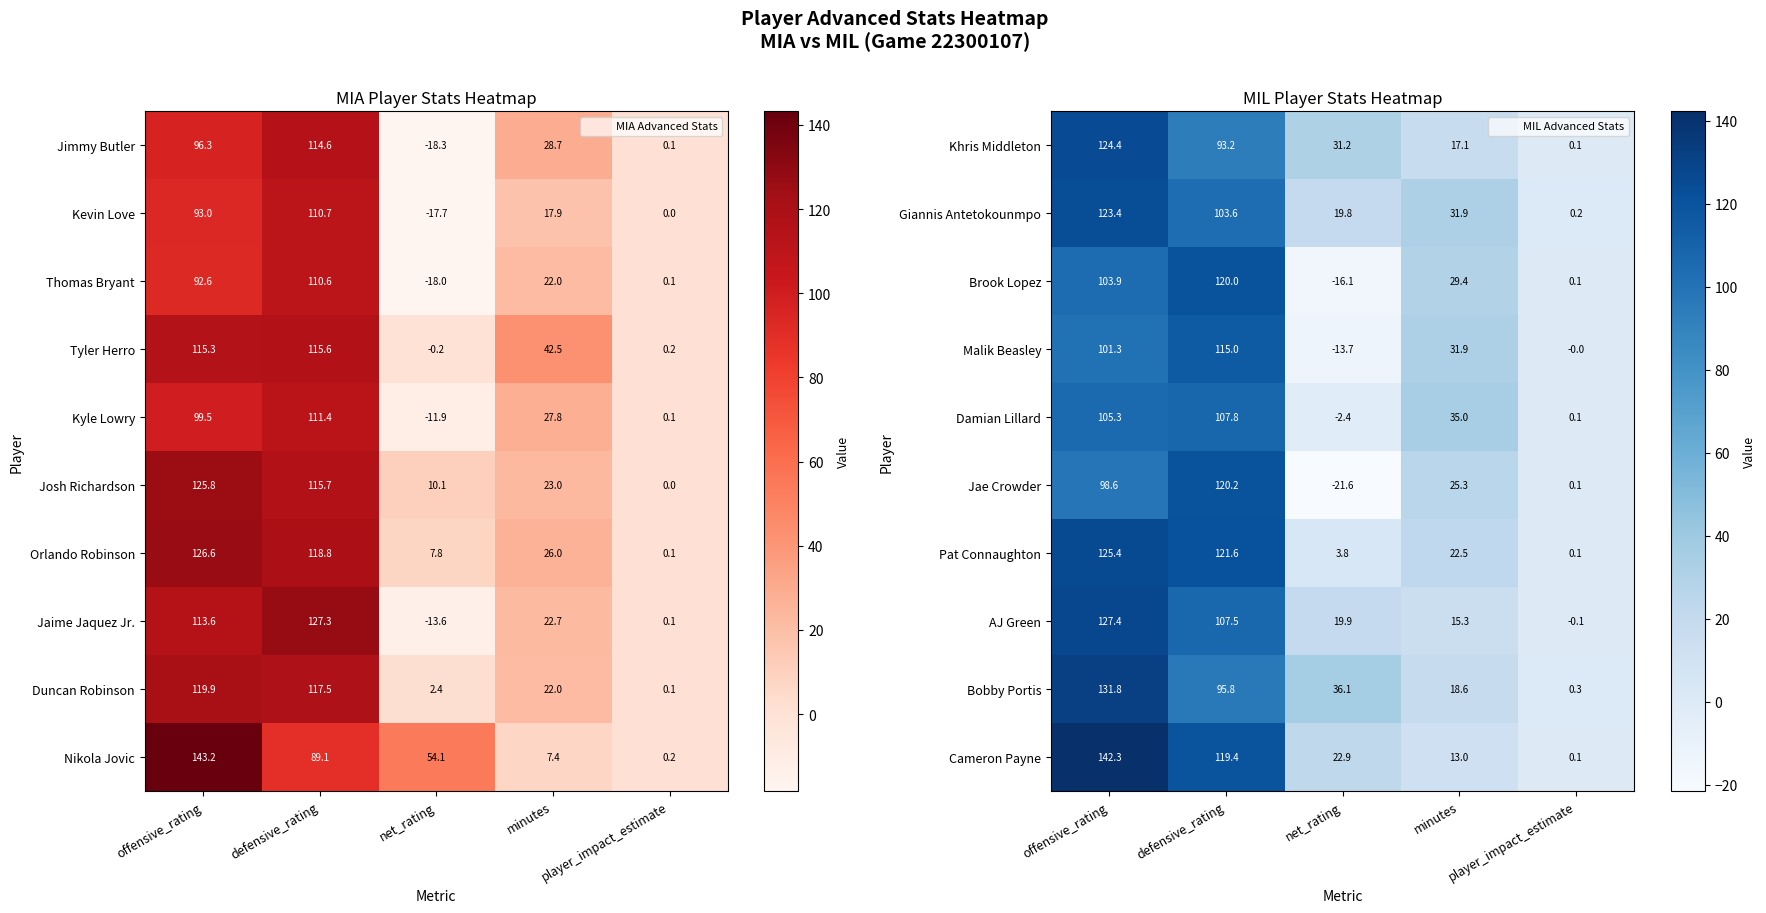

True or false: Bobby Portis has a value of 36.1 at net_rating.

True